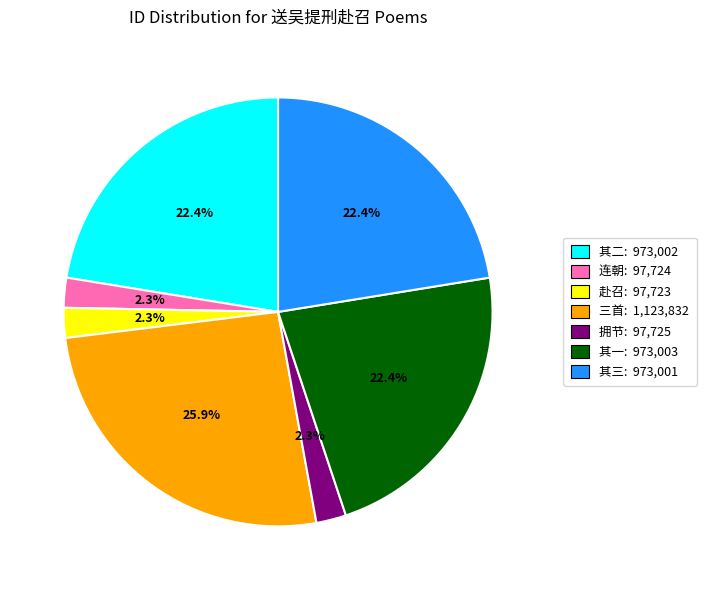

Is there a majority slice in this chart?

No